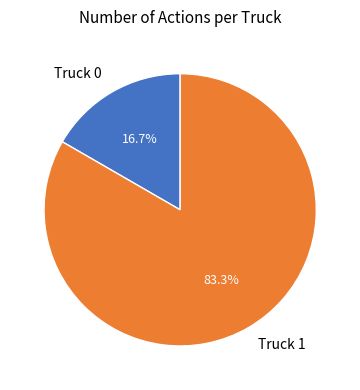

Is there a majority slice in this chart?

Yes